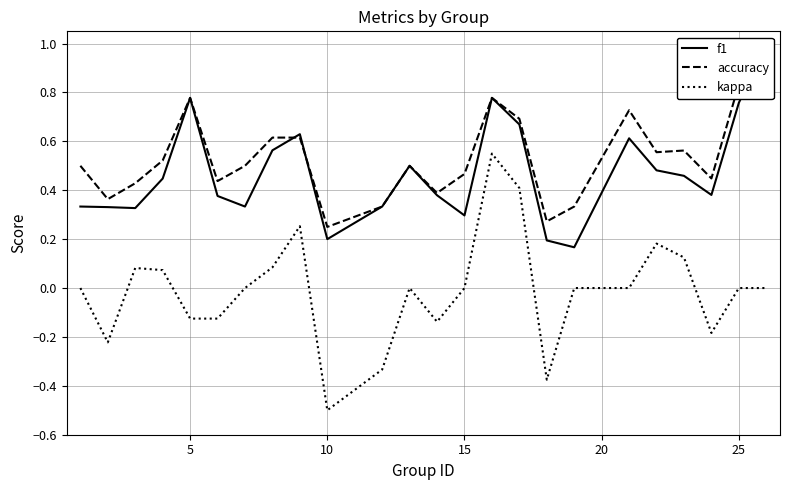

The kappa series shows -0.2 at 5. True or false?

False